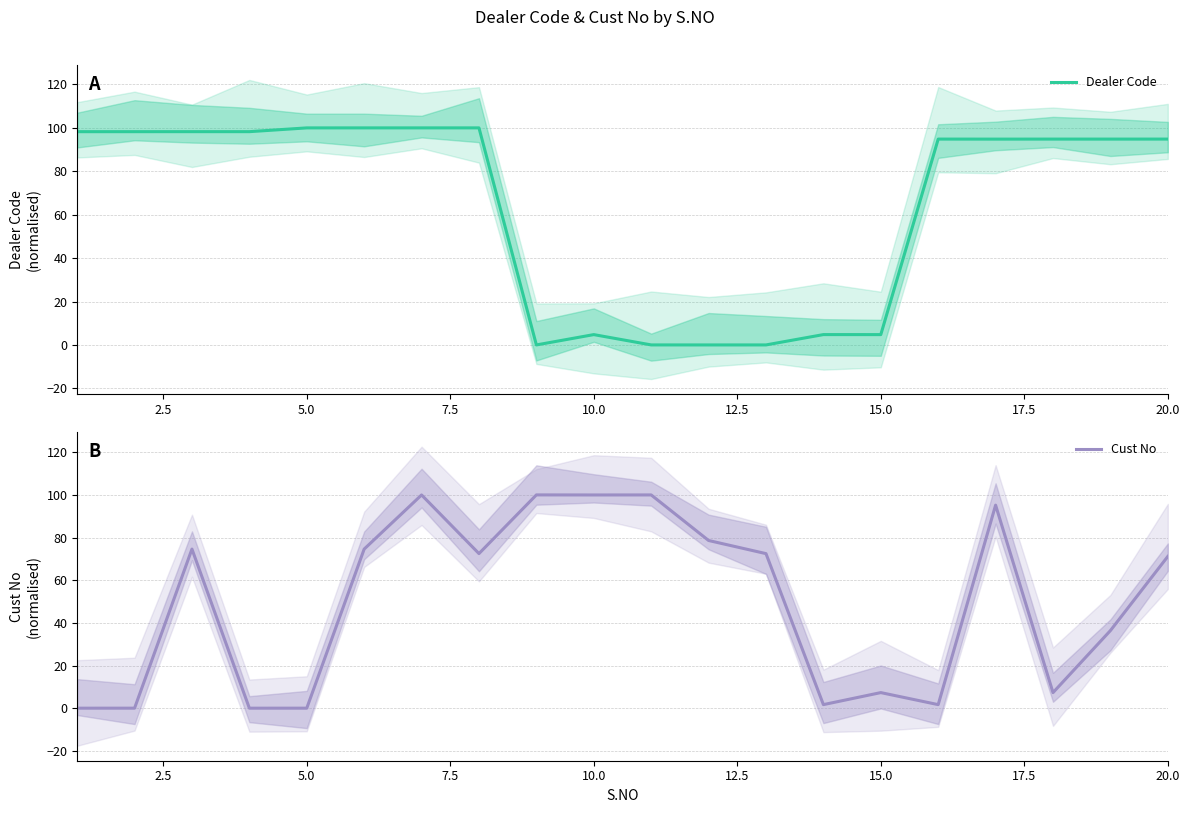

What is the maximum value for Dealer Code?

100.0